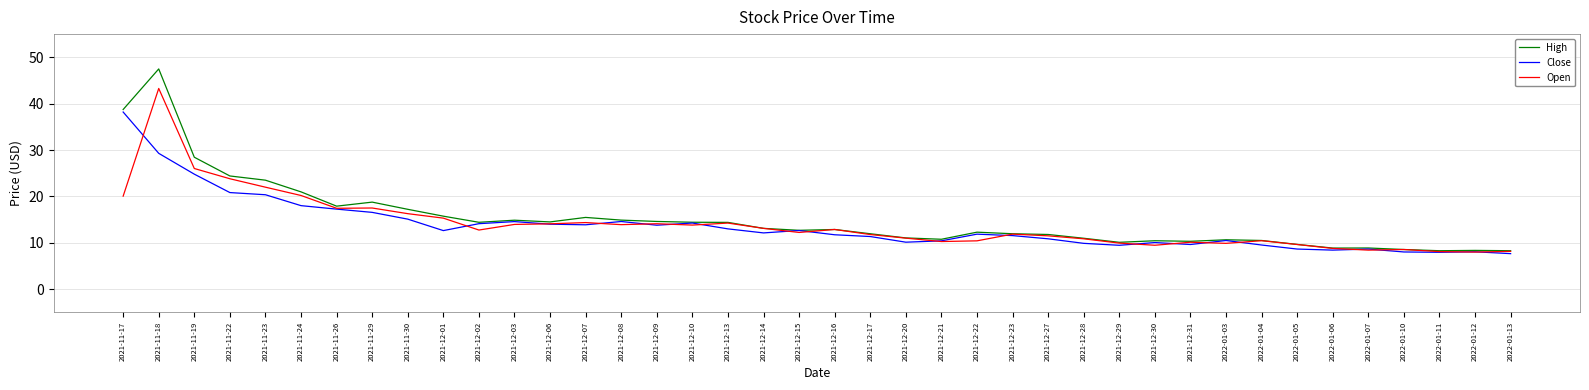

Rank the series by their average value, from highest to lowest.

High, Open, Close